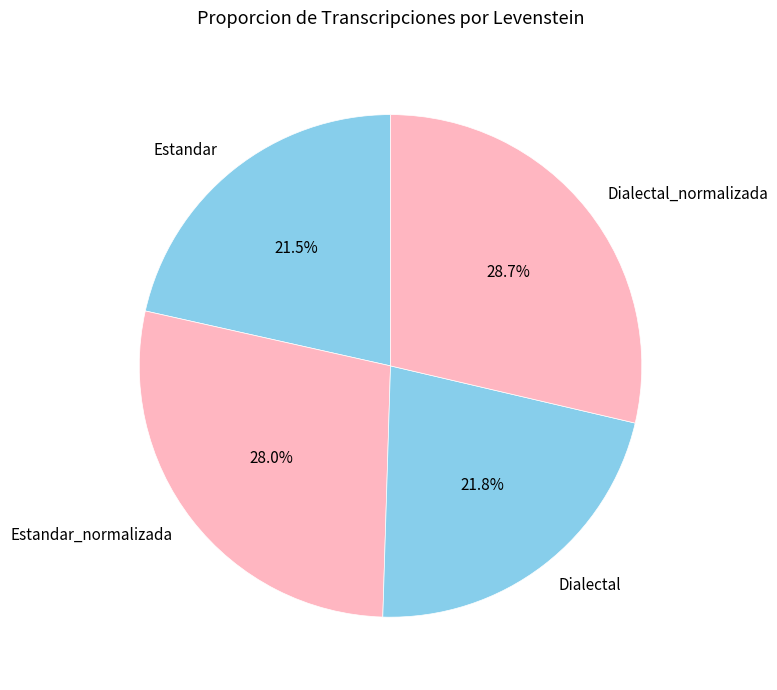

Is there a majority slice in this chart?

No